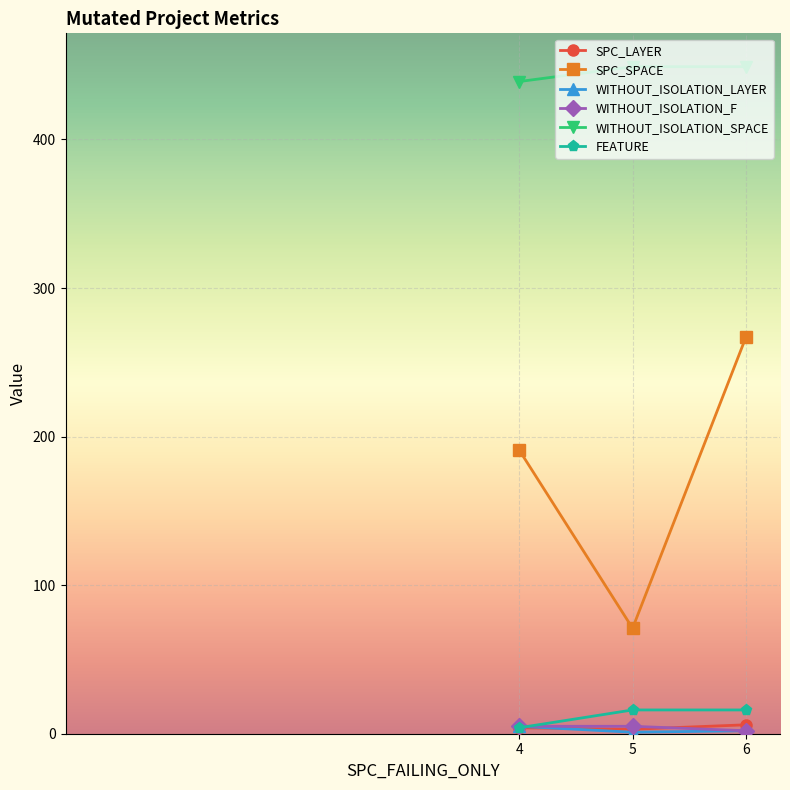

What is the minimum value for FEATURE?

4